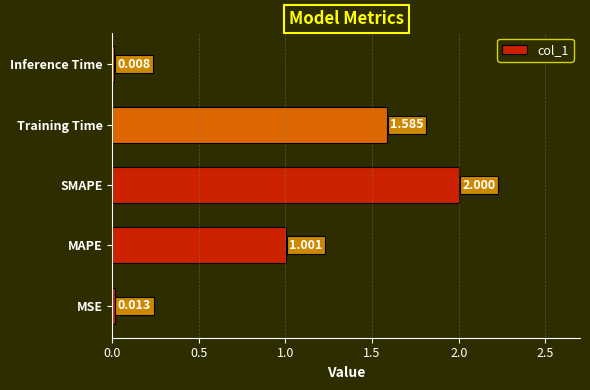

What is the greatest value displayed?

2.0